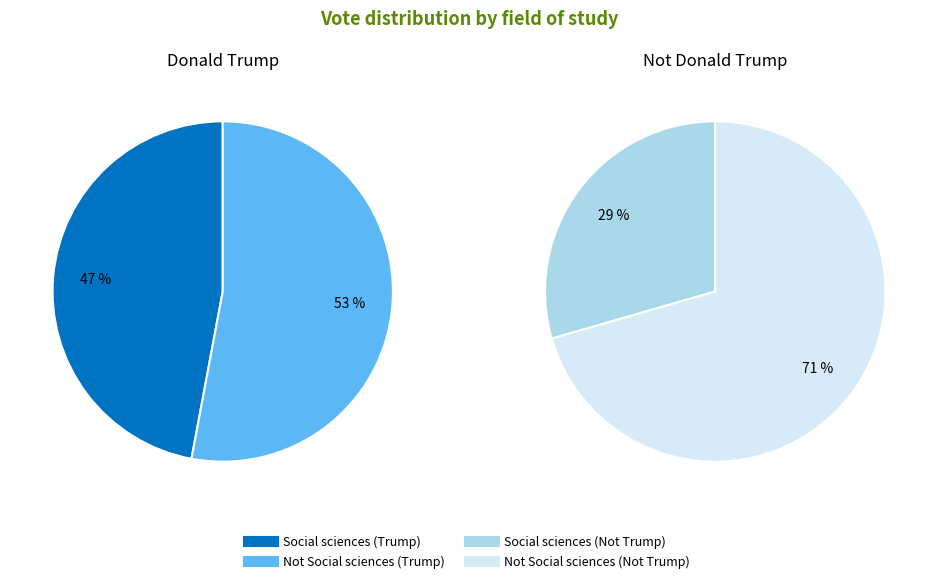

To the nearest percent, what percentage of the pie is Social sciences?

47%